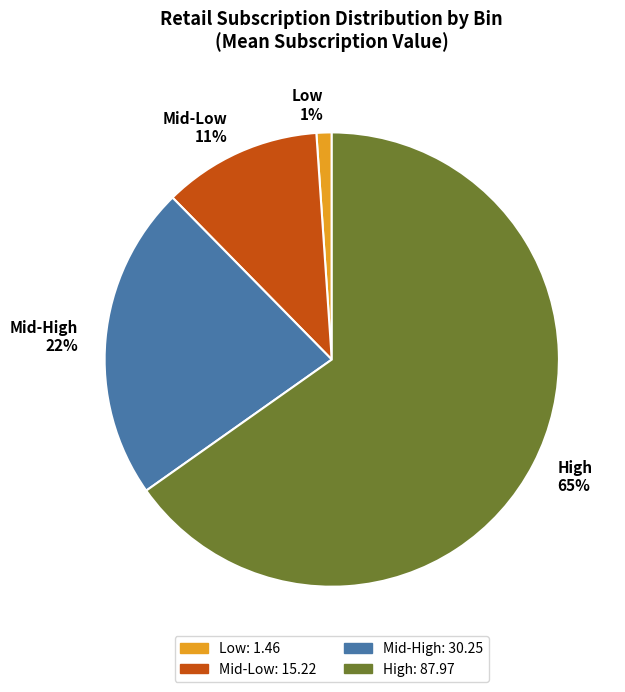

Which category has the biggest portion of the pie?

High